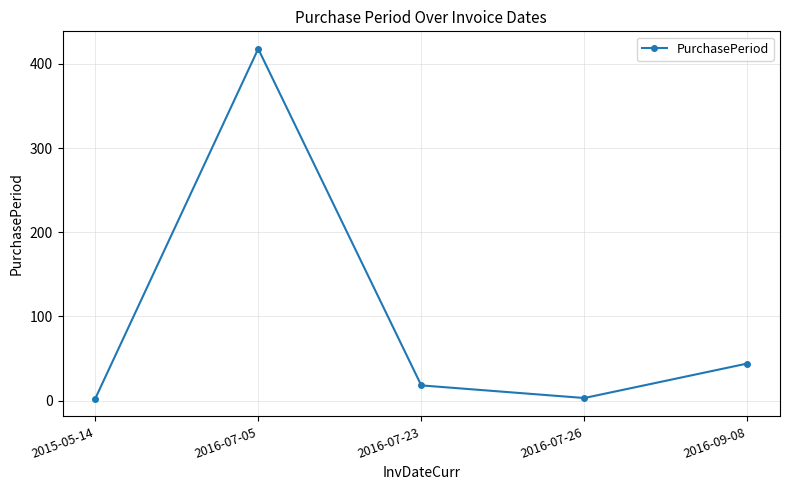

What is the label of the 4th point from the right?

2016-07-05